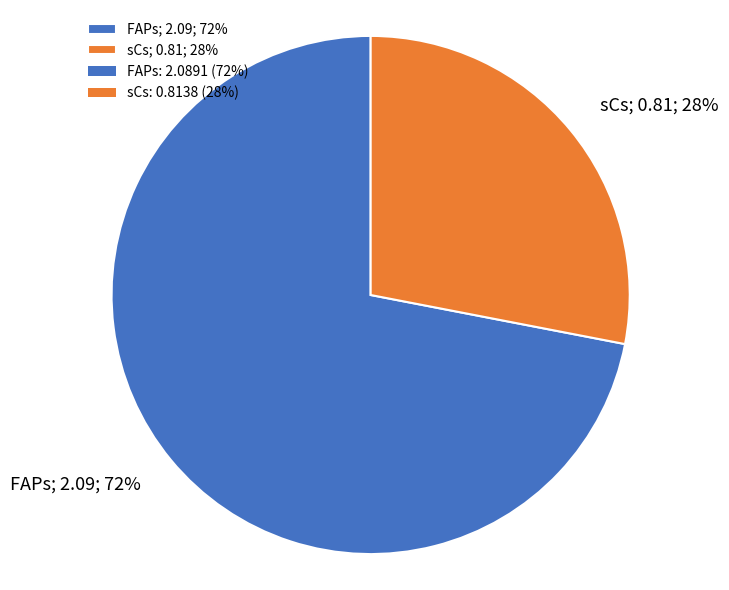

What is the majority slice?

FAPs